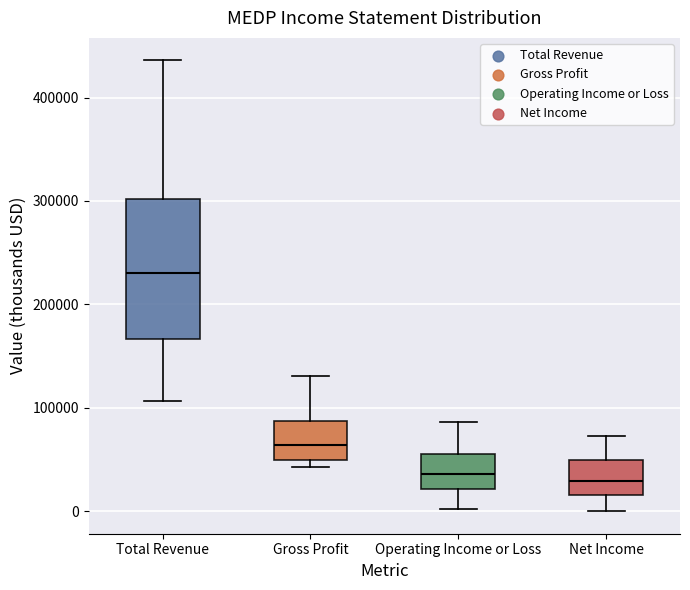

Where is the lower edge of the box for Operating Income or Loss on the y-axis? The values are not printed on the chart, so give them approximately, as read against the axis.

20000